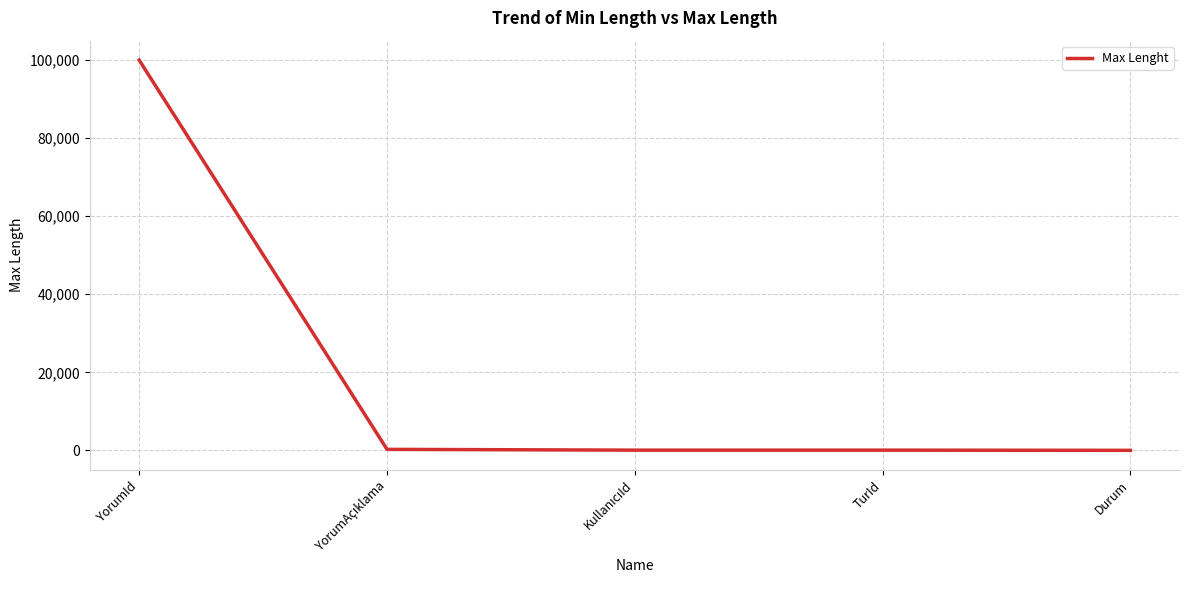

What position from the left is Durum?

5